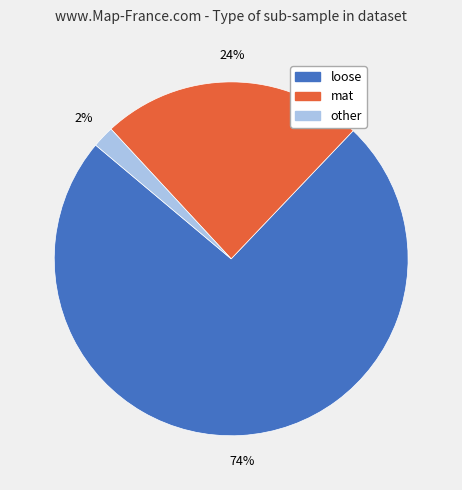

What is the ratio of the value at mat to the value at loose?

0.3